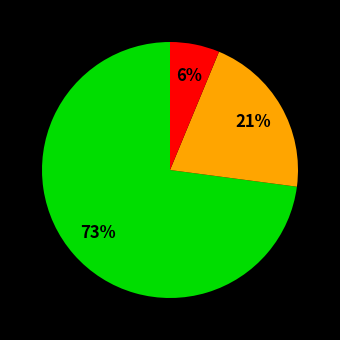

Does any single category account for the majority?

Yes